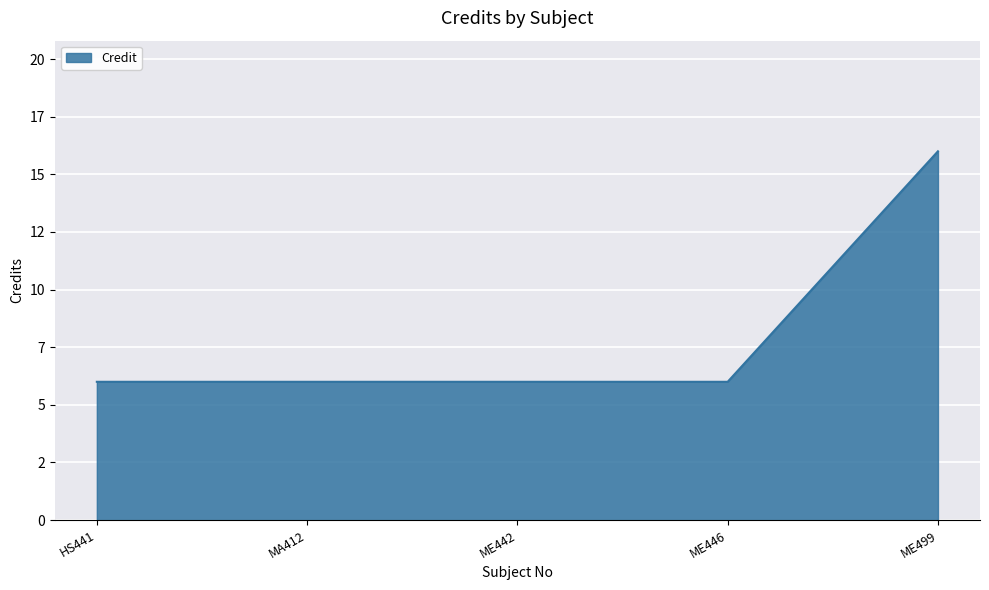

Does the chart have visible grid lines?

Yes